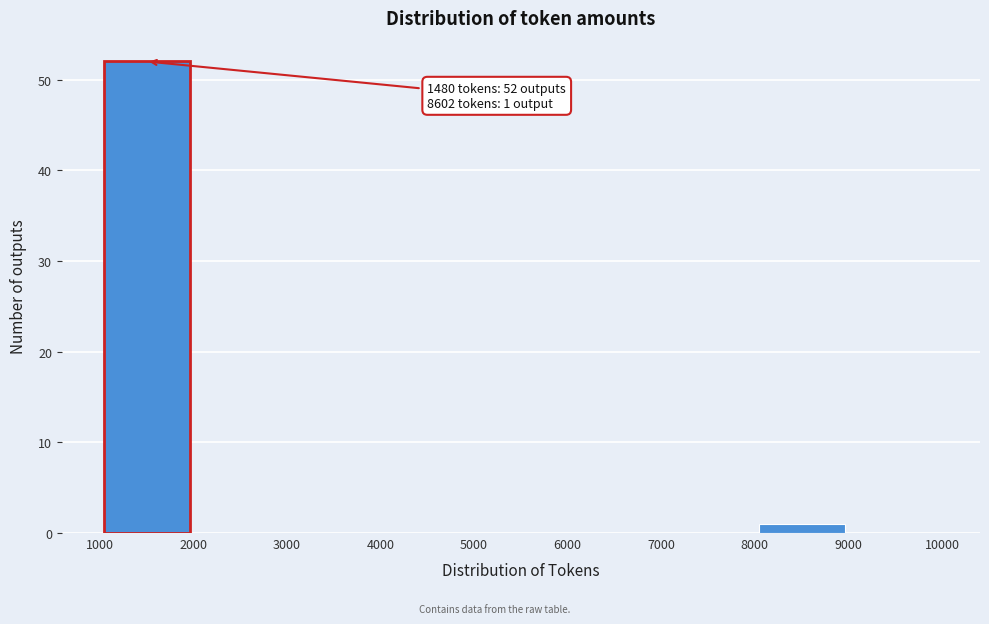

Which range on the x-axis has the tallest bar?

1000 to 2000